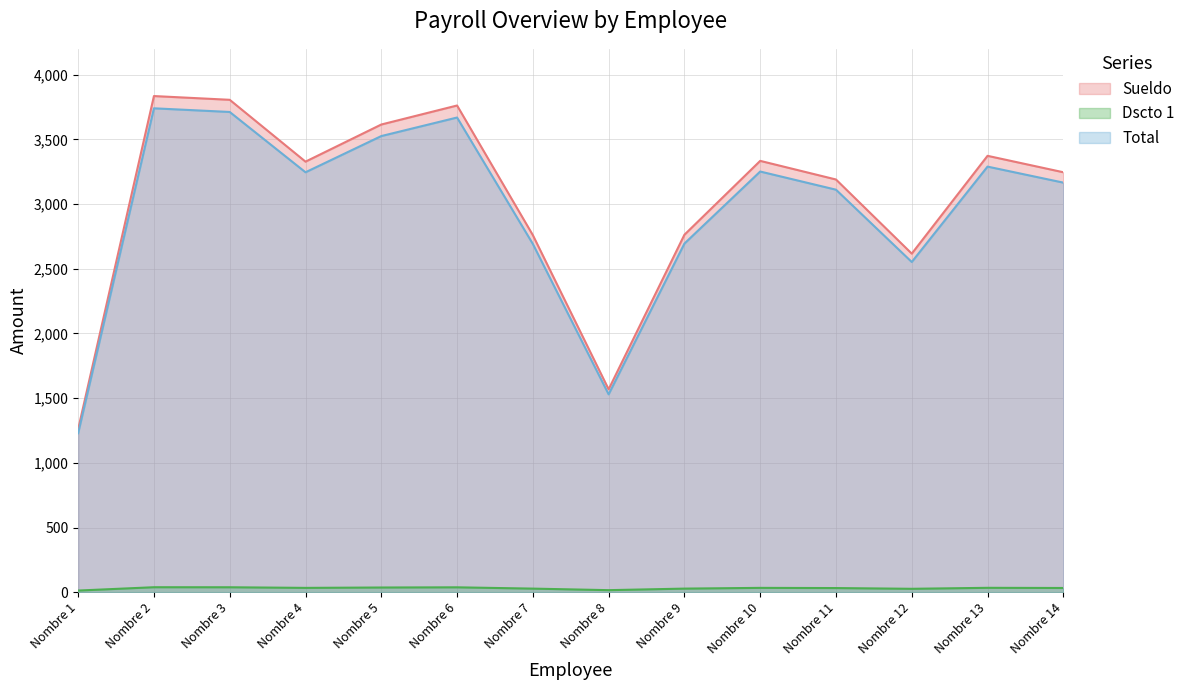

What is the difference between the second highest and second lowest values in the Sueldo series?

2238.0